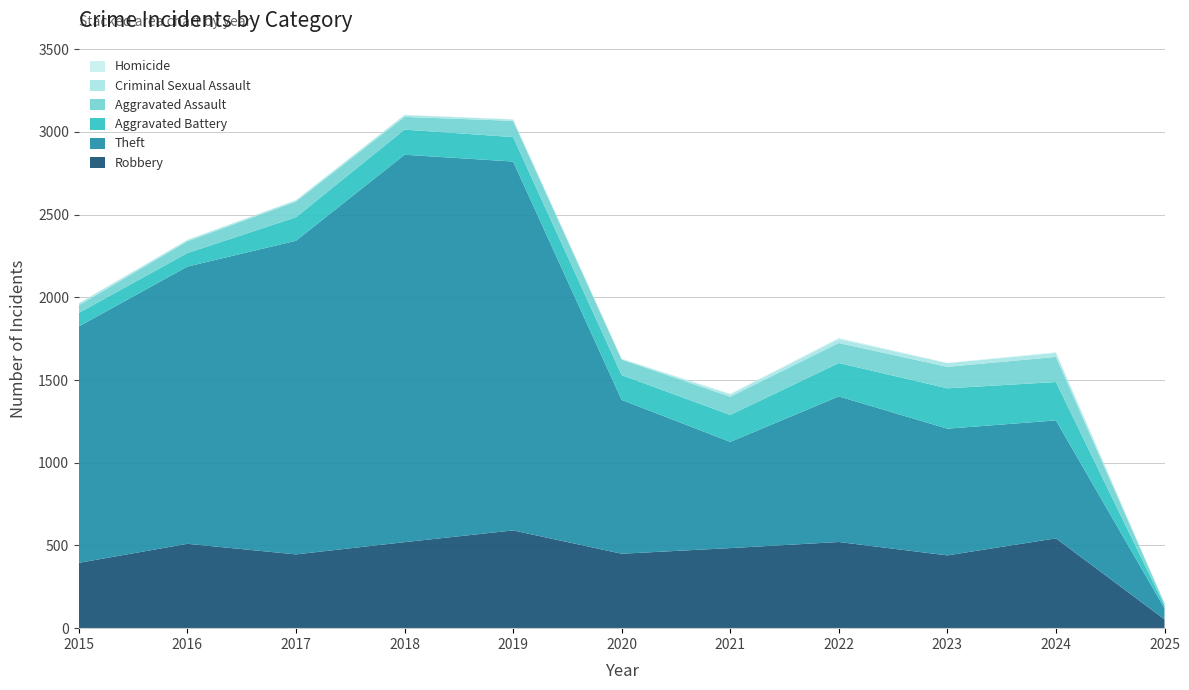

Reading left to right, extract all data points from this chart.

Robbery: 395	510	446	520	591	450	484	521	440	543	53
Theft: 1429	1676	1896	2342	2230	930	642	880	766	713	67
Aggravated Battery: 82	82	142	152	148	150	163	202	244	232	17
Aggravated Assault: 46	71	95	77	98	94	110	121	130	152	12
Criminal Sexual Assault: 12	8	8	11	8	3	14	24	22	24	2
Homicide: 0	1	1	1	2	3	4	6	2	4	0